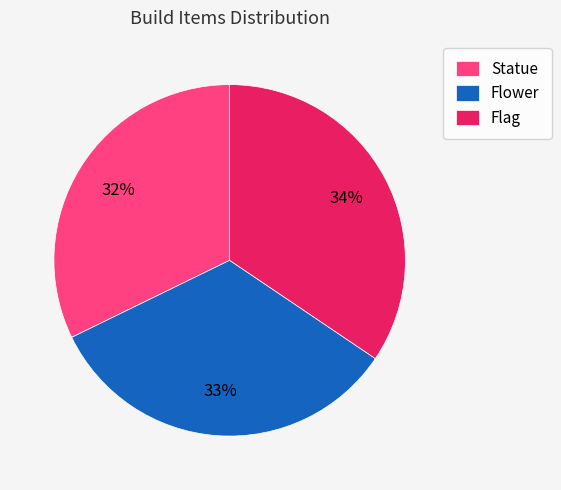

Is it true that Flower is 33% of the pie?

True